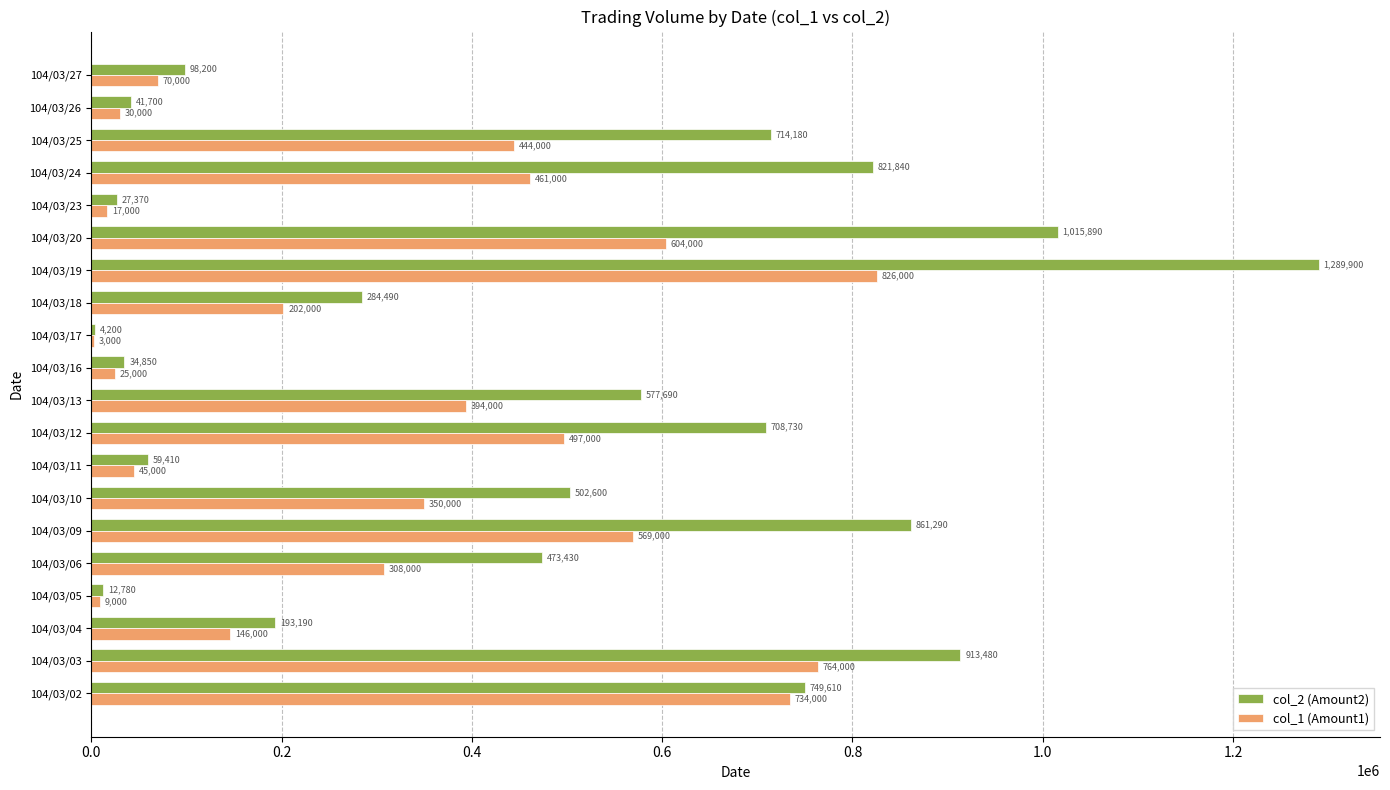

What is the approximate value of col_1 (Amount1) at 104/03/26?

30000